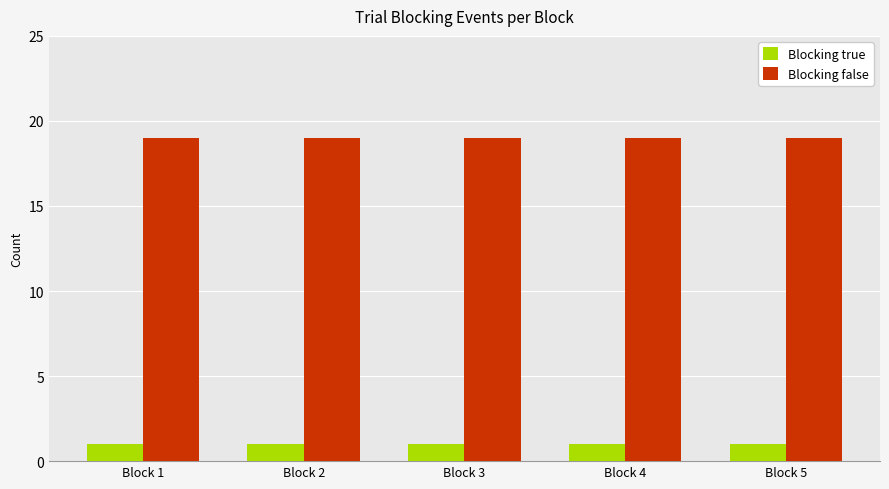

Reading right to left, what are all the values shown in this chart?

Blocking true: 1	1	1	1	1
Blocking false: 19	19	19	19	19